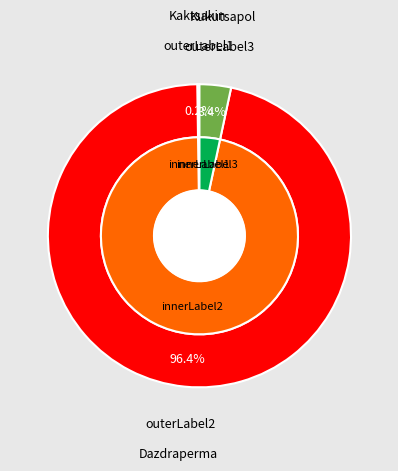

Is Kukutsapol the majority of the pie?

No